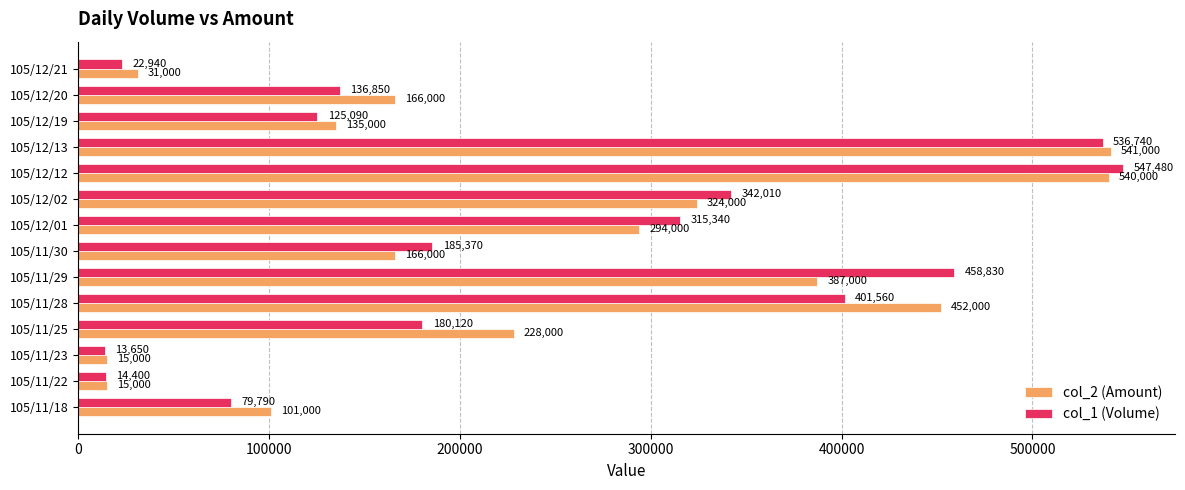

At which label does col_1 (Volume) reach its minimum?

105/11/23